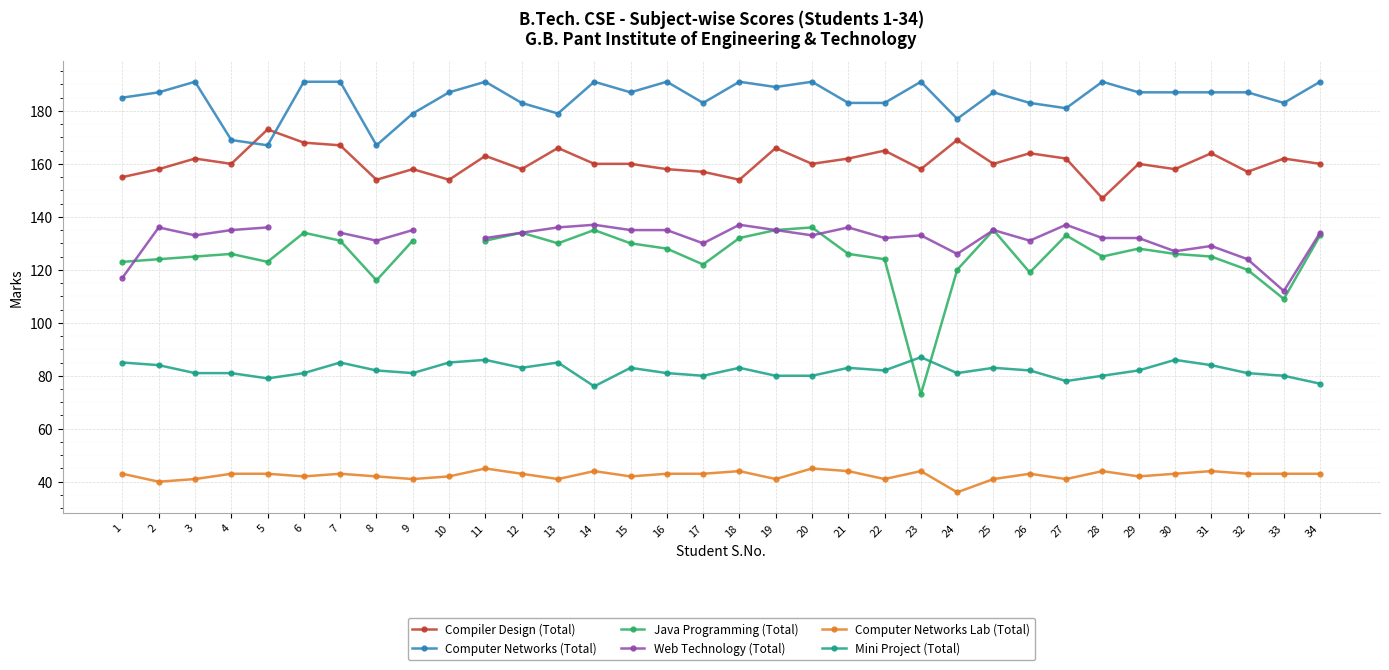

At 27, list the series in order from smallest to largest.

Computer Networks Lab (Total), Mini Project (Total), Java Programming (Total), Web Technology (Total), Compiler Design (Total), Computer Networks (Total)